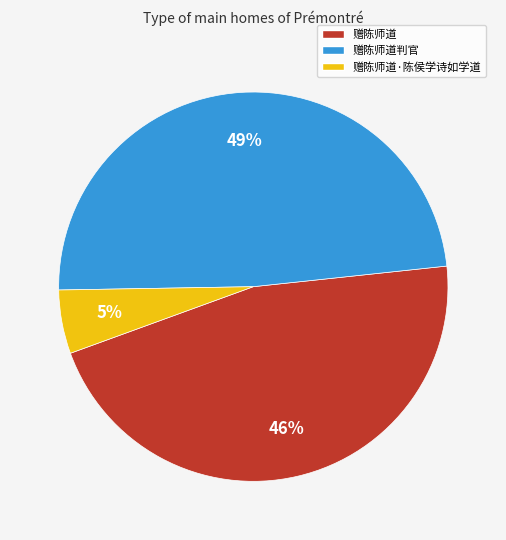

Is there a majority slice in this chart?

No